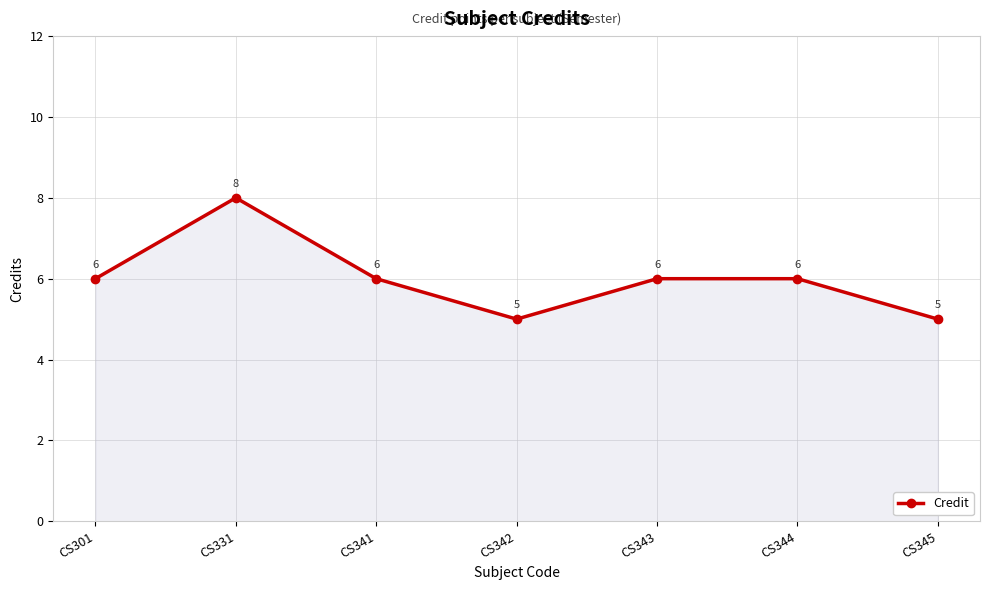

Reading left to right, list all the values displayed in this chart.

6	8	6	5	6	6	5